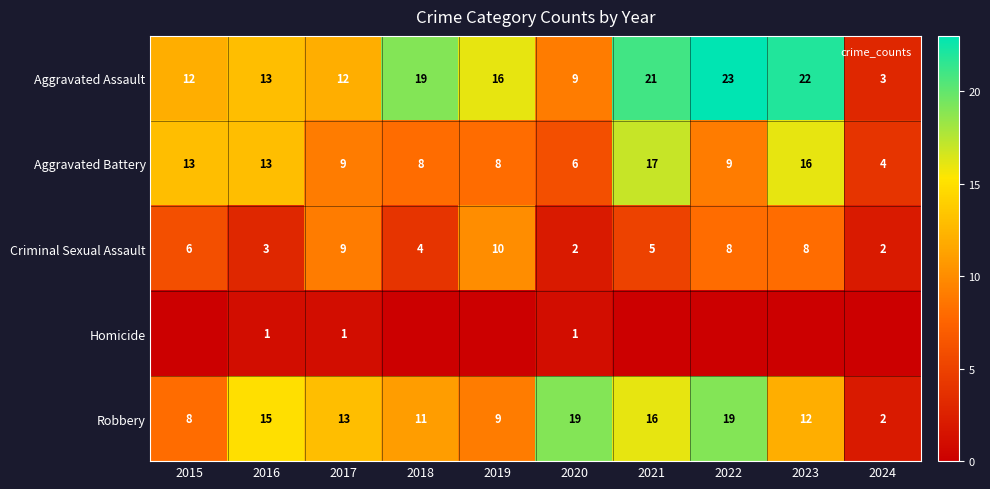

Which has a higher value, 2016 or 2019?

2019